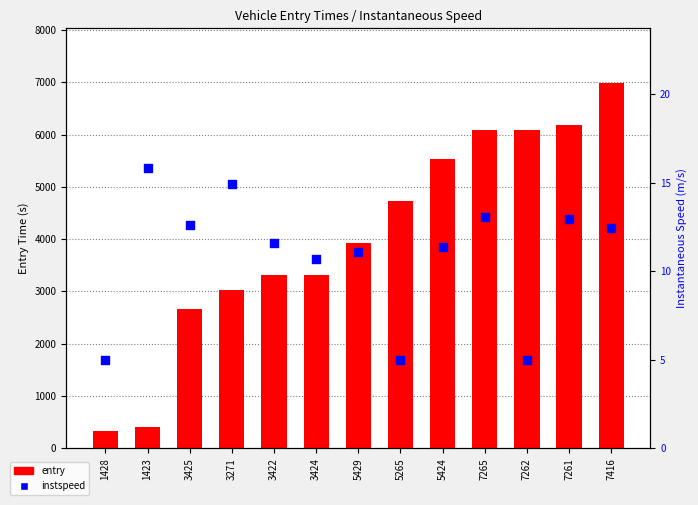

Which series has the widest spread of Y values?

entry